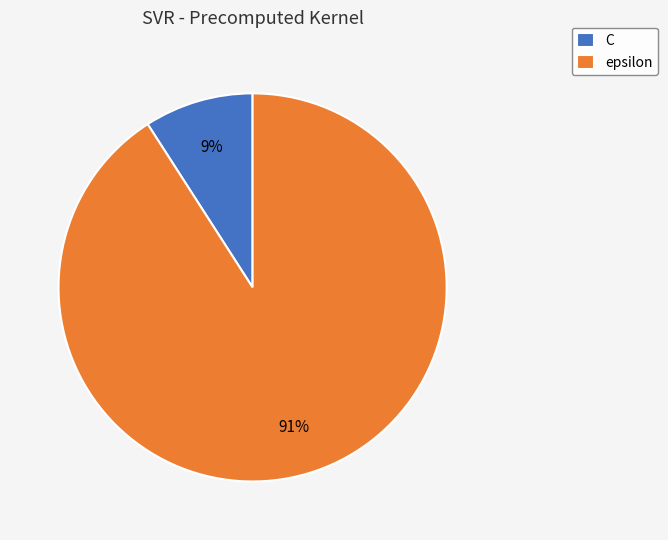

Does C account for over 50% of the chart?

No